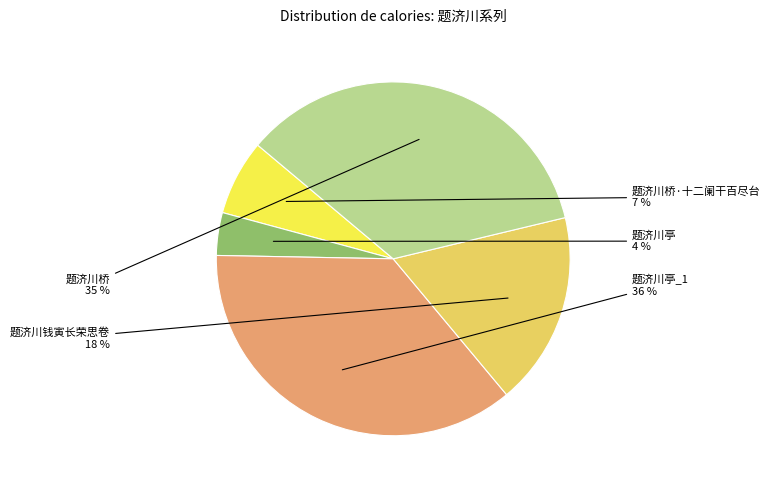

Is there any slice that represents more than half of the pie?

No